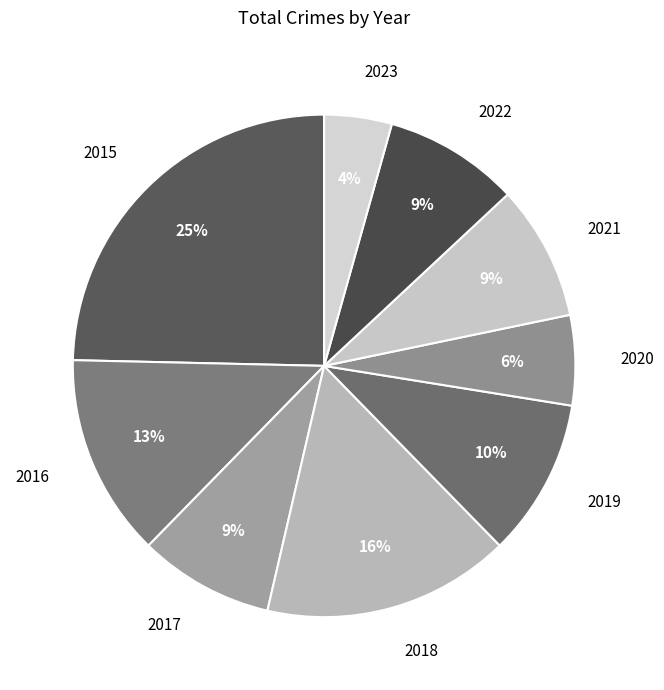

Combined, do 2015 and 2021 account for over 50%?

No